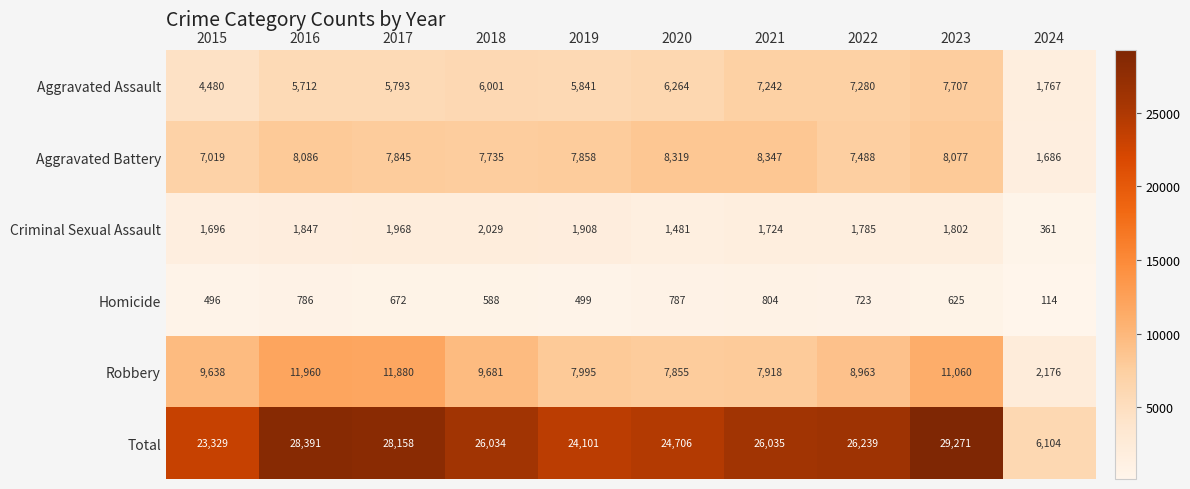

At which category is the sum across all series the highest?

2023